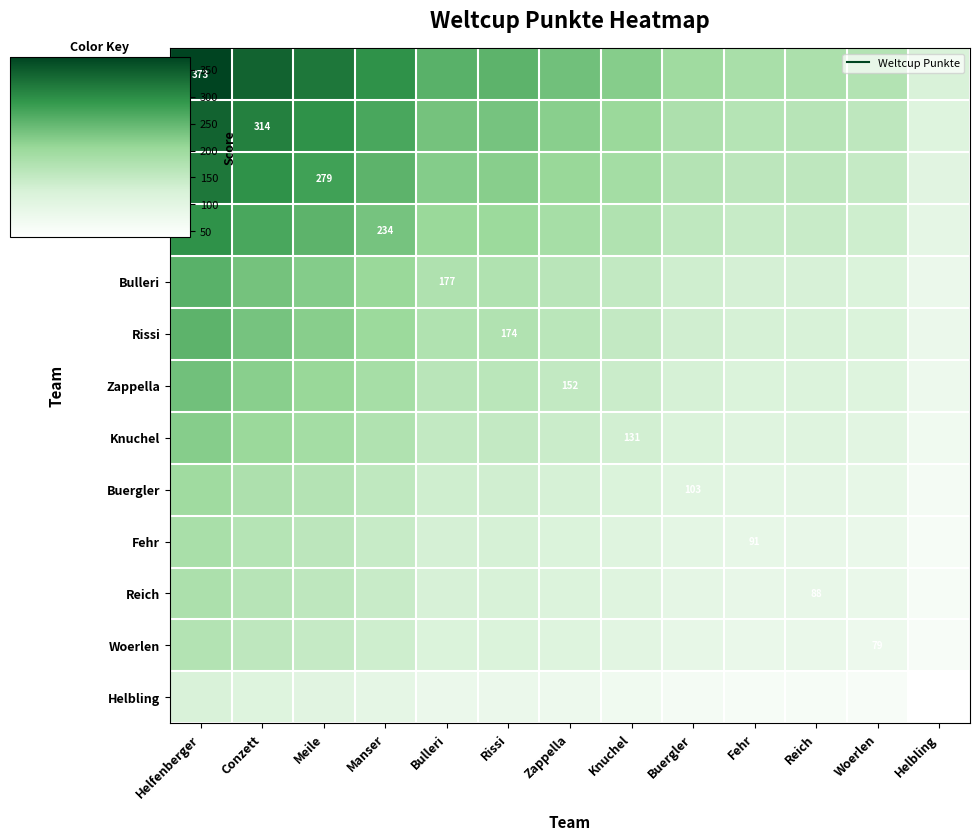

At which label does Reich reach its peak?

Helfenberger